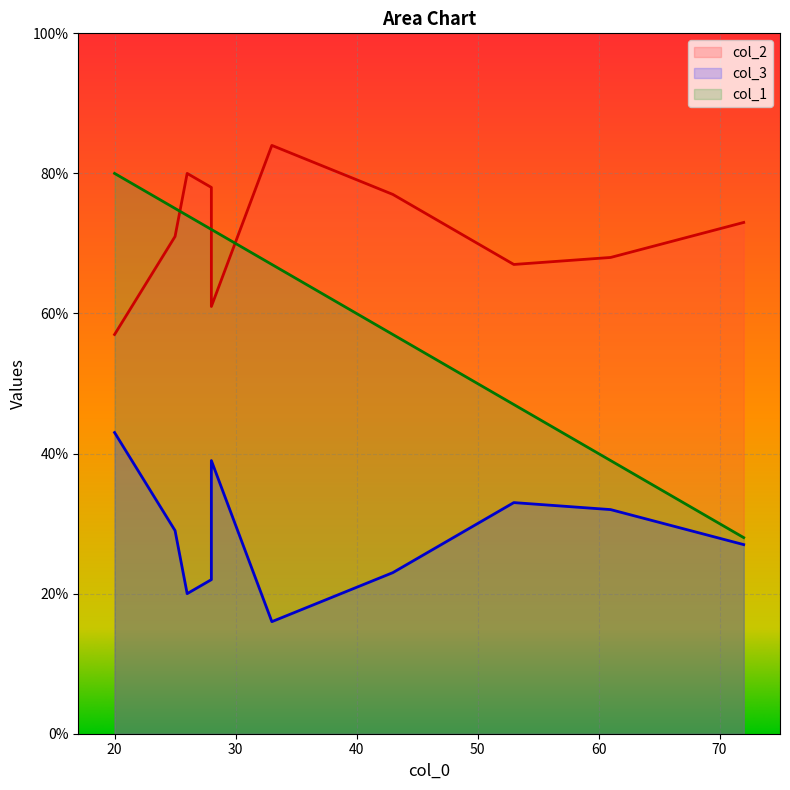

What is the sum of all col_3 values?

284